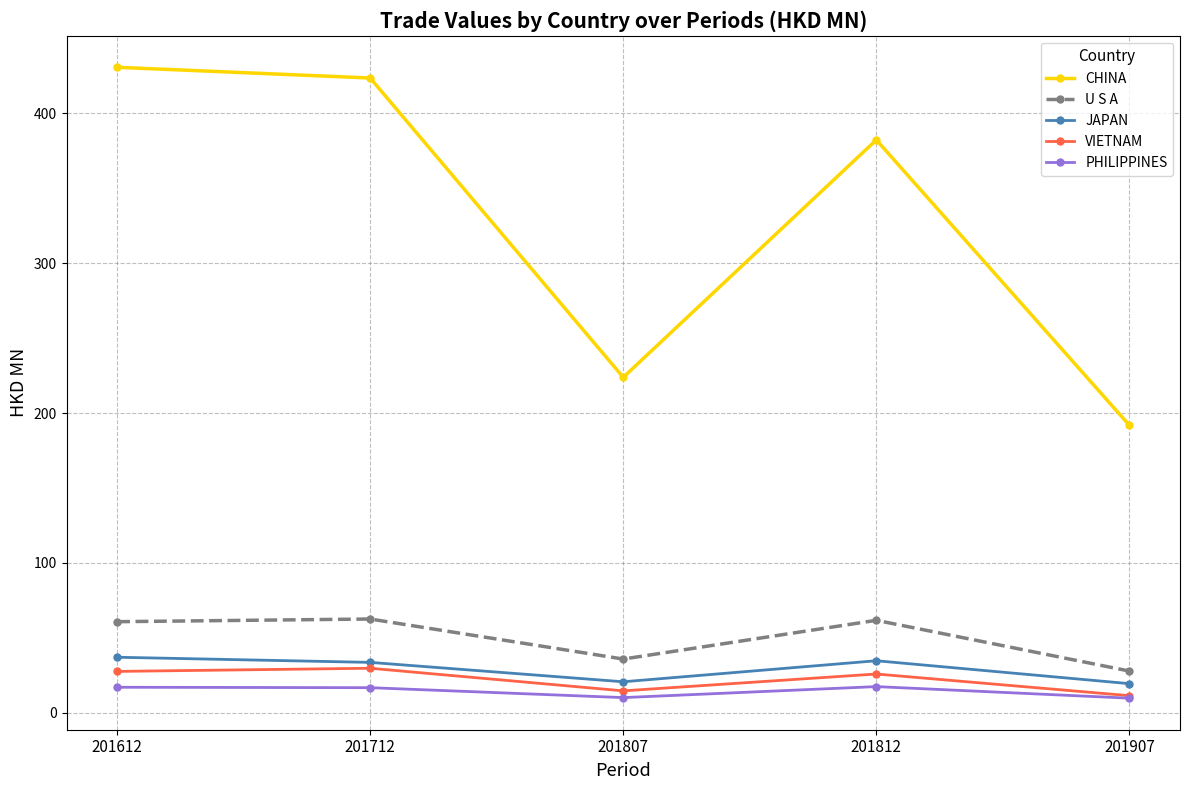

What is the sum of all CHINA values?

1652.2